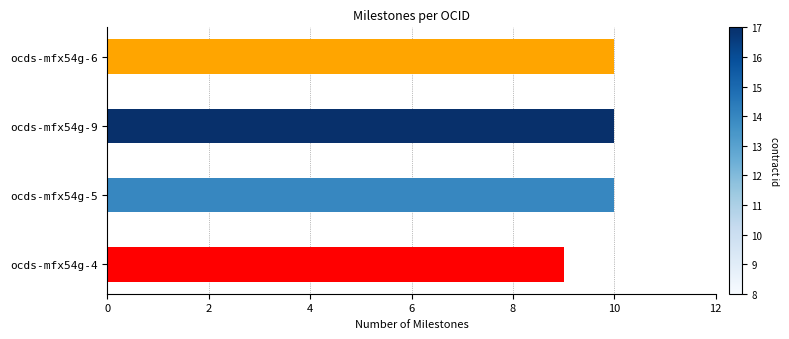

What is the maximum value shown in the chart?

10